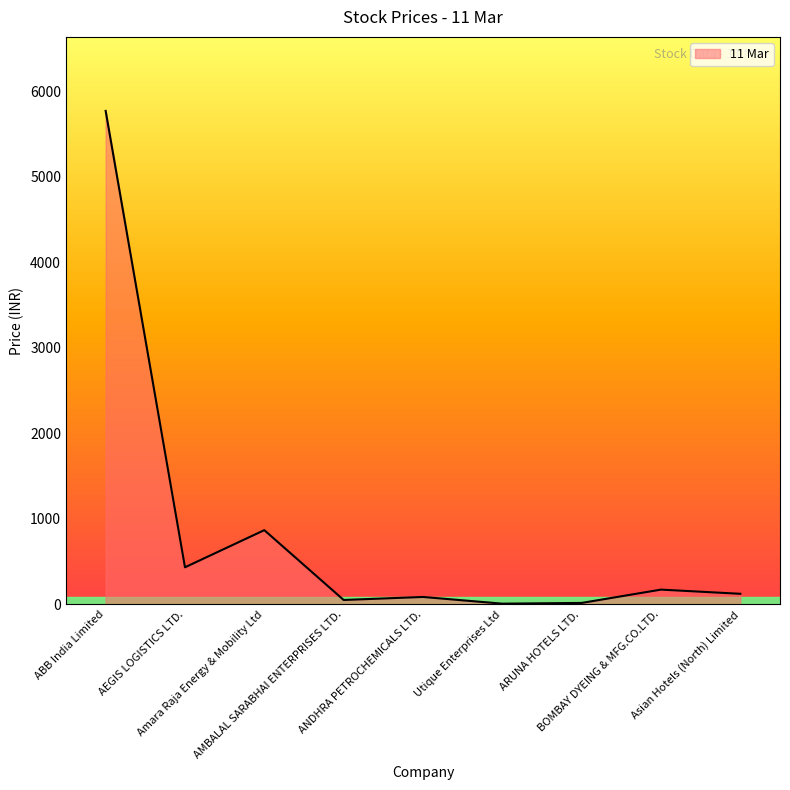

What is the difference between the maximum and minimum values?

5763.6